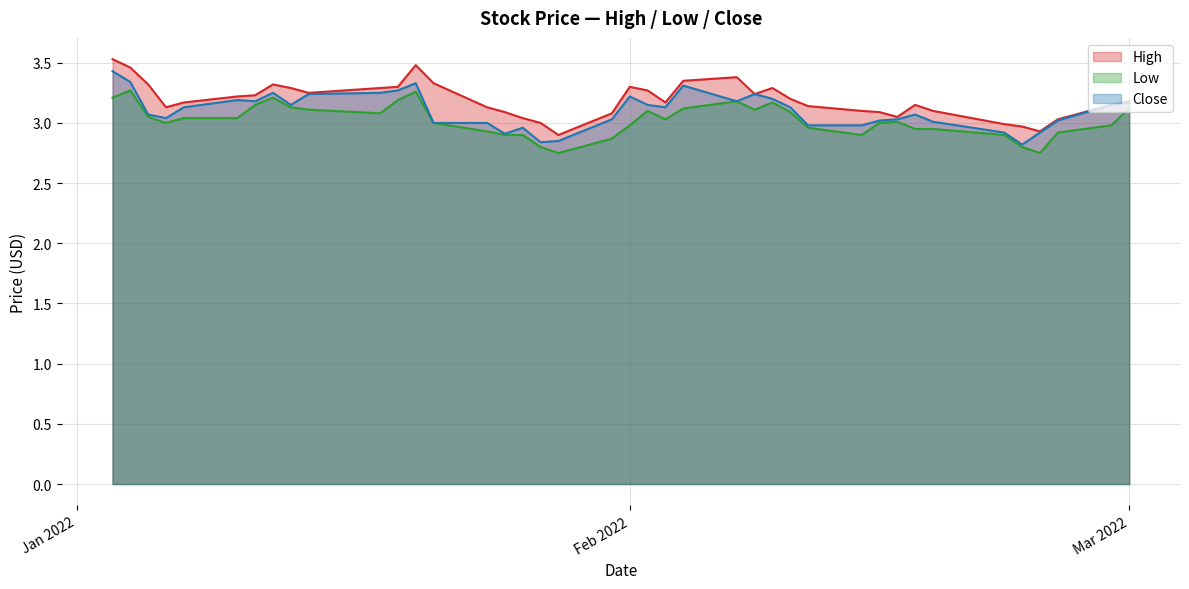

Rank the series by their maximum value, from highest to lowest.

High, Close, Low